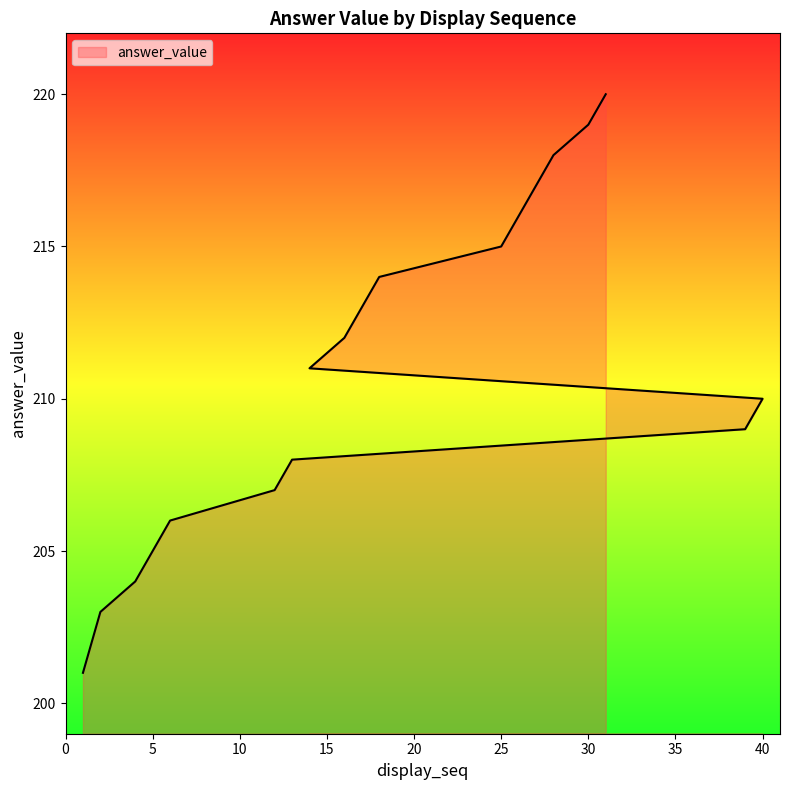

True or false: there are more than 1 points higher than both neighbors.

False